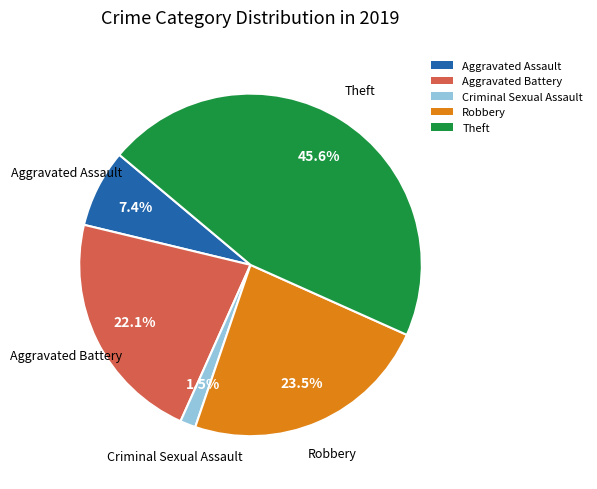

Which category has the smallest portion of the pie?

Criminal Sexual Assault